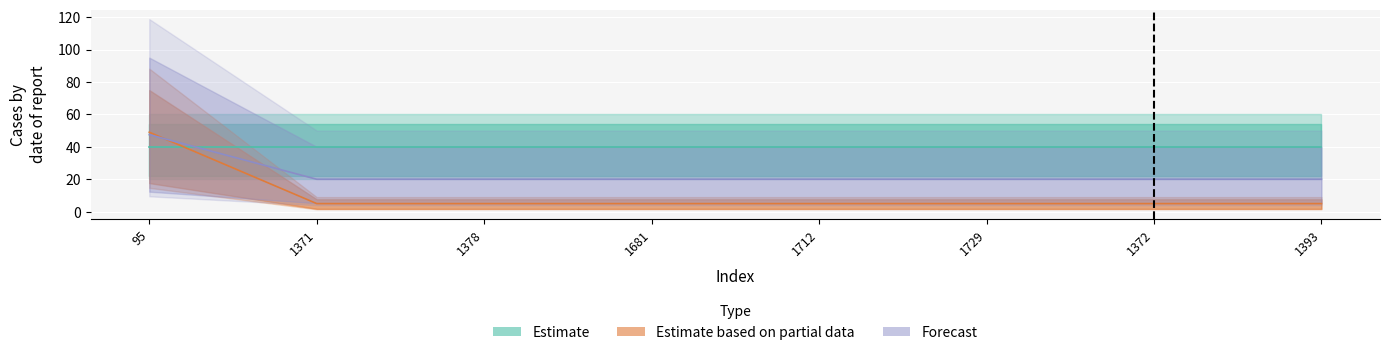

True or false: there are more than 1 points higher than both neighbors.

False